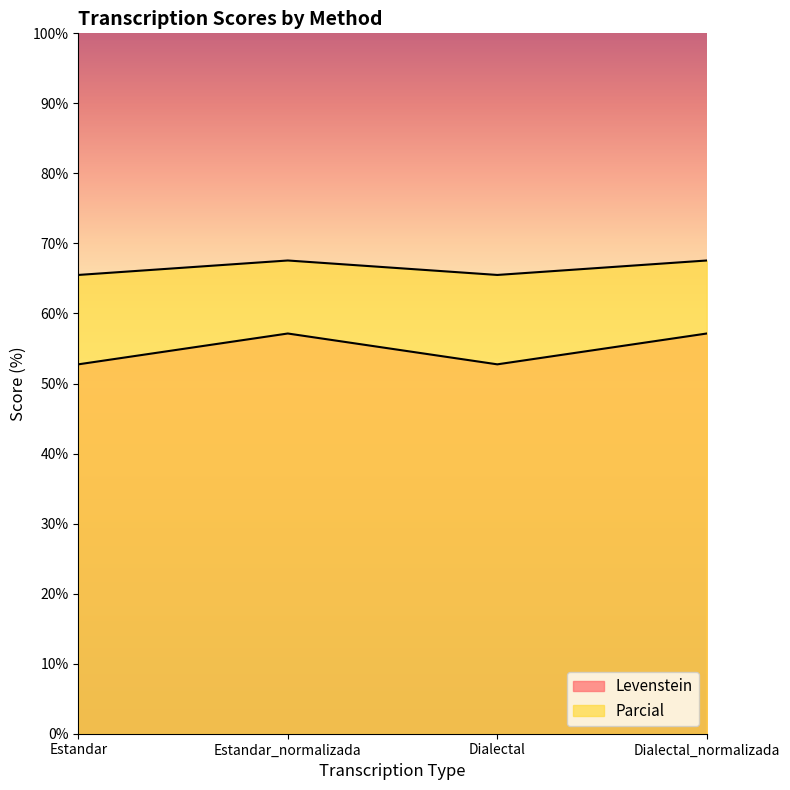

Where is the first local maximum for Parcial?

Estandar_normalizada